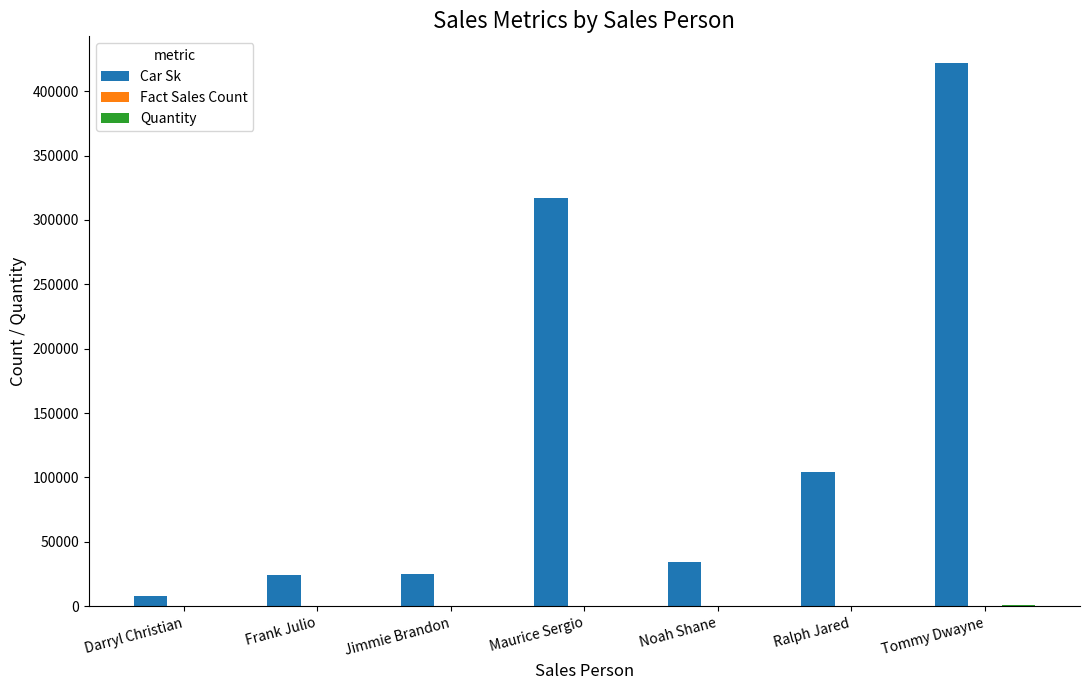

At which category is the sum across all series the highest?

Tommy Dwayne